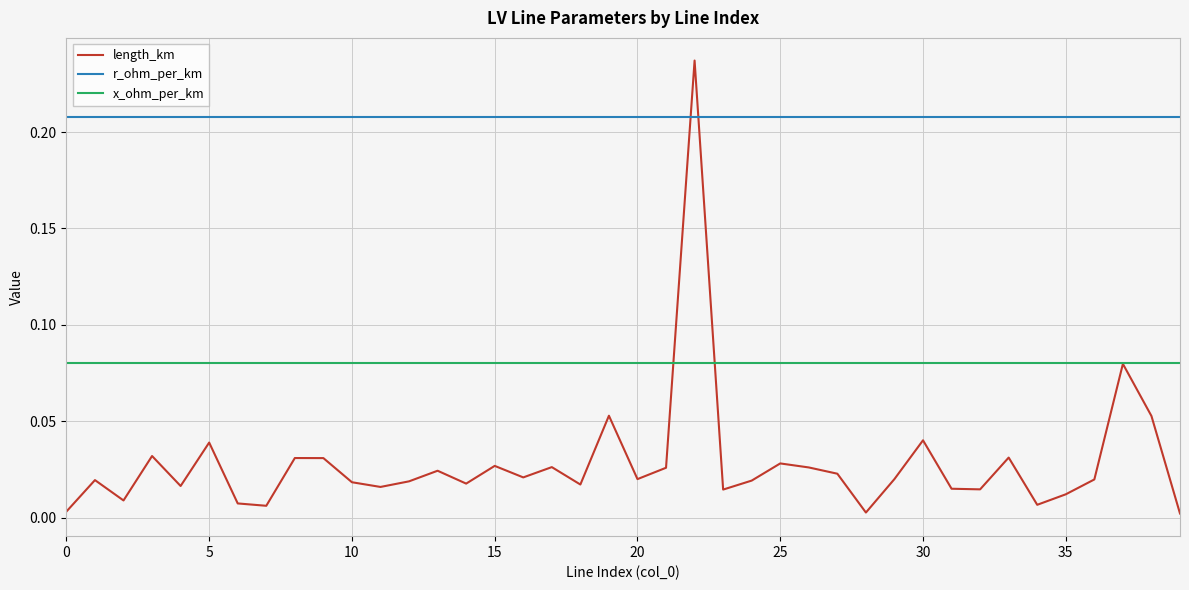

Rank the series by their average value, from lowest to highest.

length_km, x_ohm_per_km, r_ohm_per_km